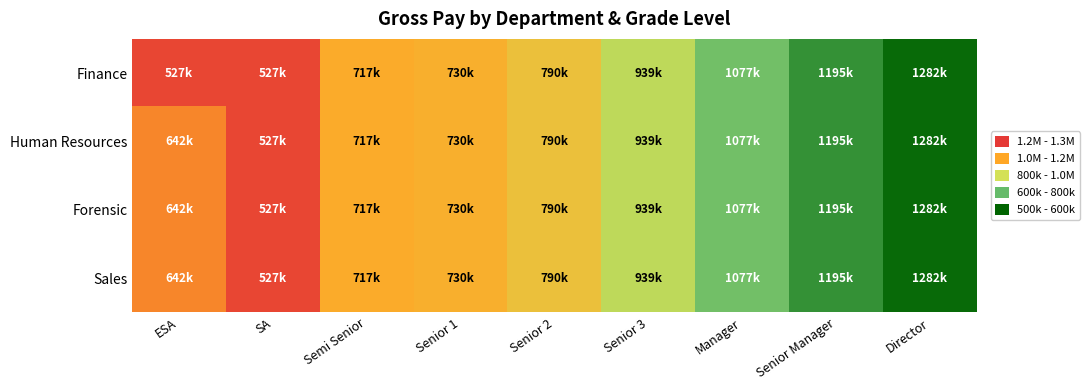

Which series has the largest range (max minus min)?

Finance